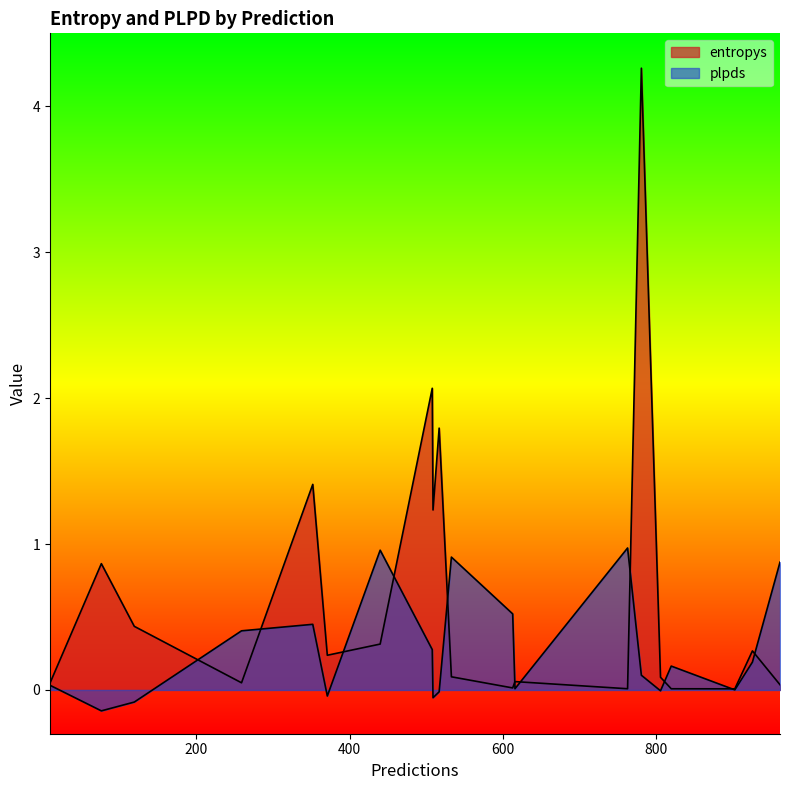

How many data points does each series have?

20